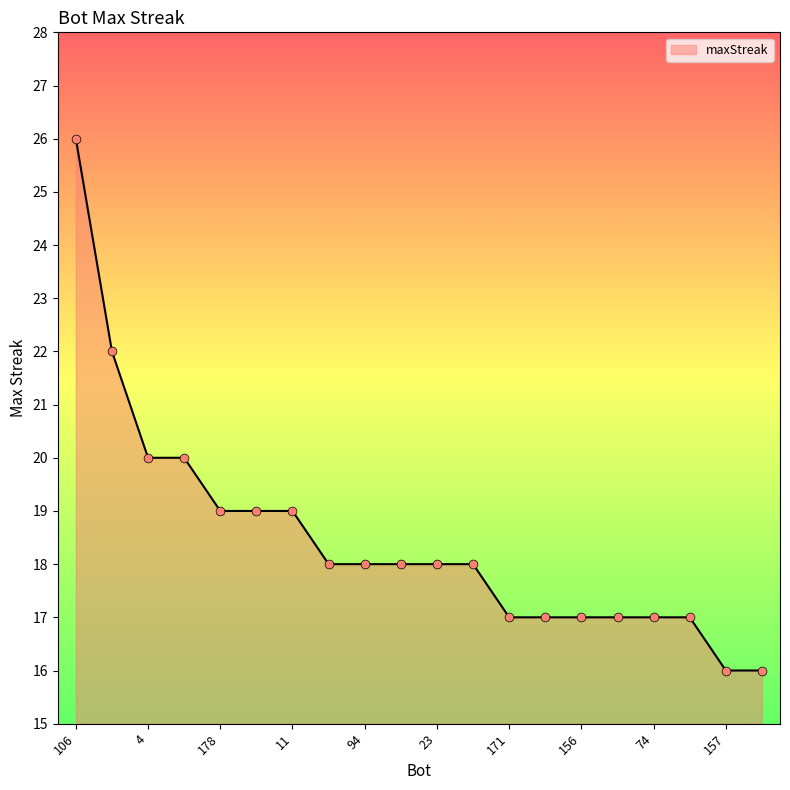

What is the difference between the maximum and minimum values?

10